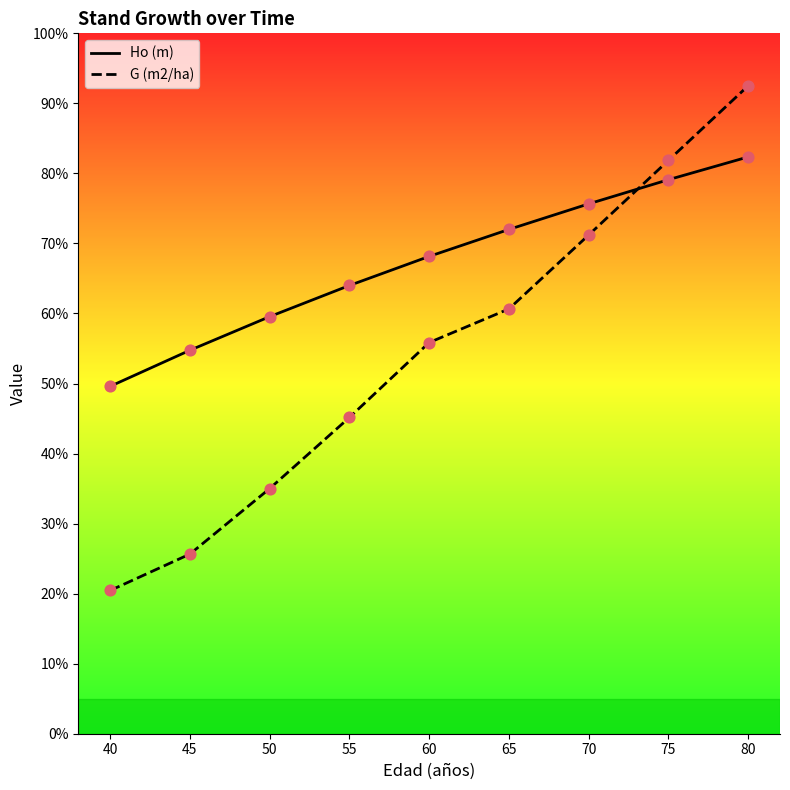

Which series contains the highest Y value?

G (m2/ha)